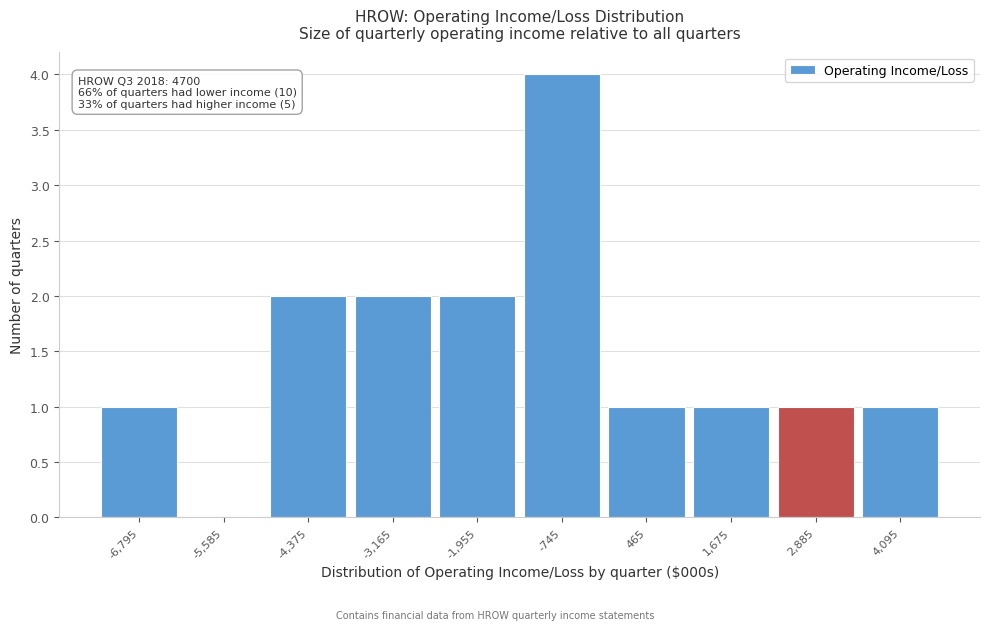

Which range on the x-axis has the tallest bar?

-1400 to -200